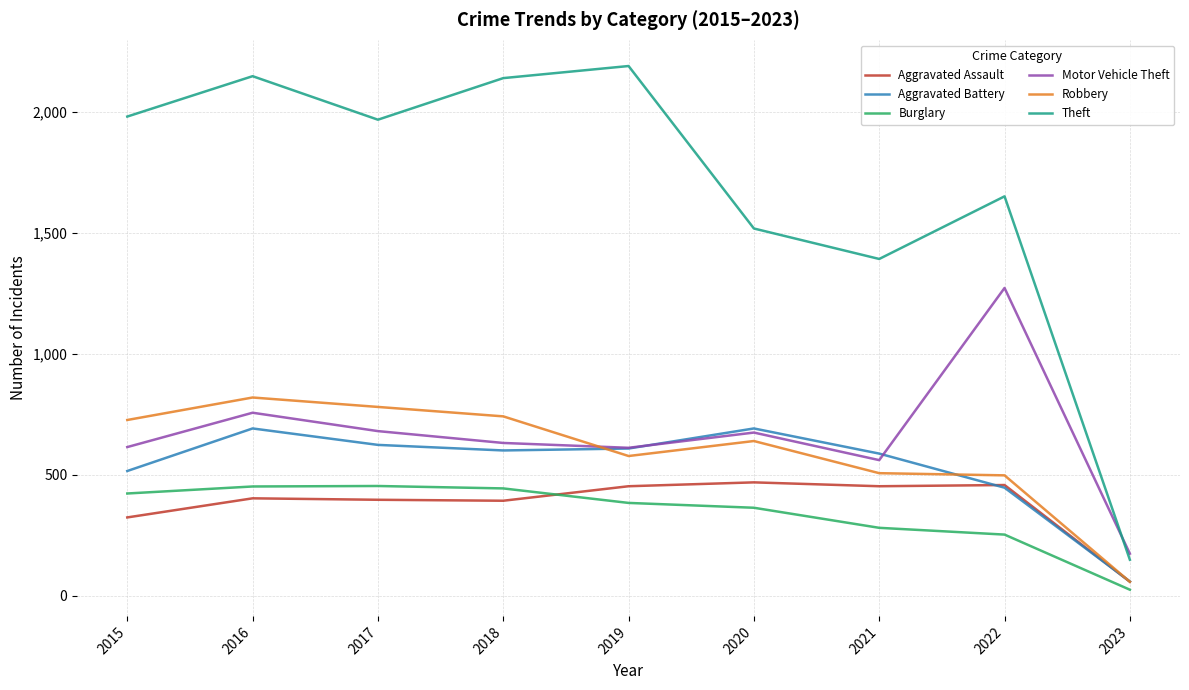

True or false: Motor Vehicle Theft and Aggravated Assault intersect in this chart.

False